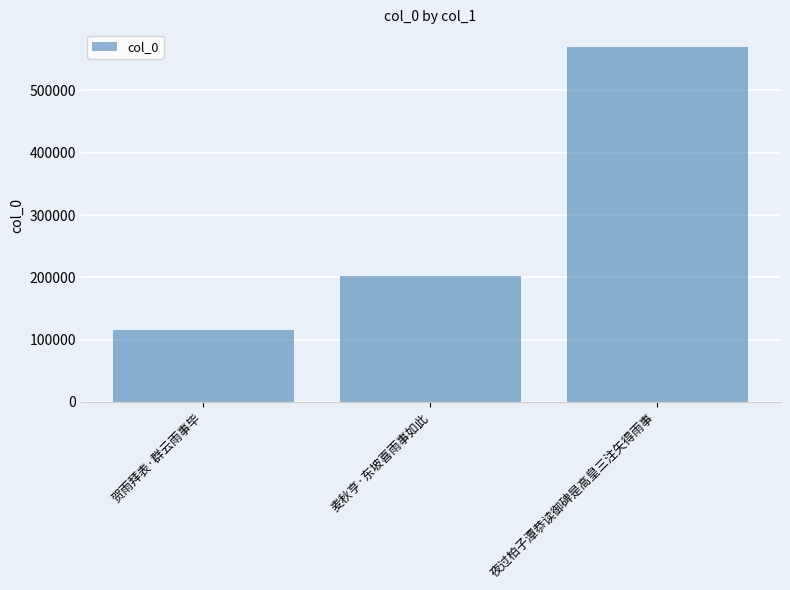

List the labels in order of value, smallest first.

贺雨拜表·群云雨事毕, 麦秋亨·东坡喜雨事如此, 夜过柏子潭恭读御碑是高皇三注矢得雨事